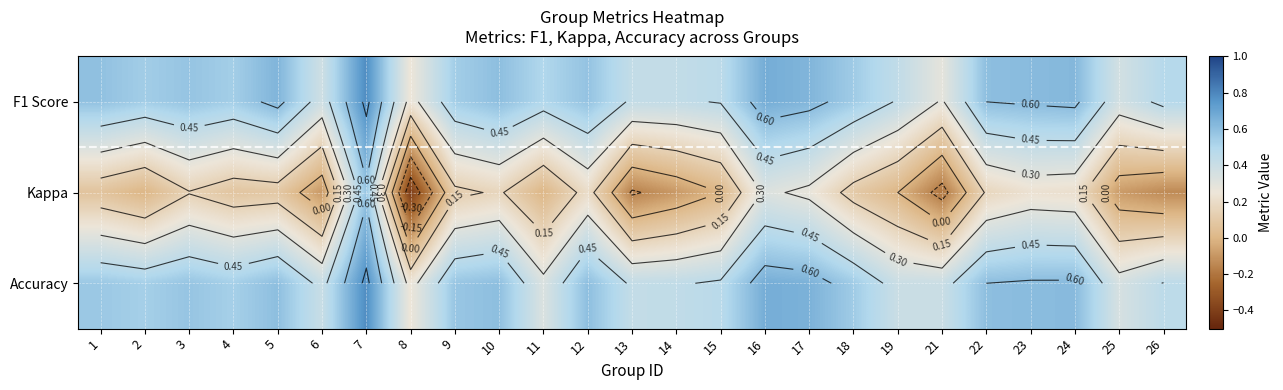

Between 21 and 1, which is larger?

1